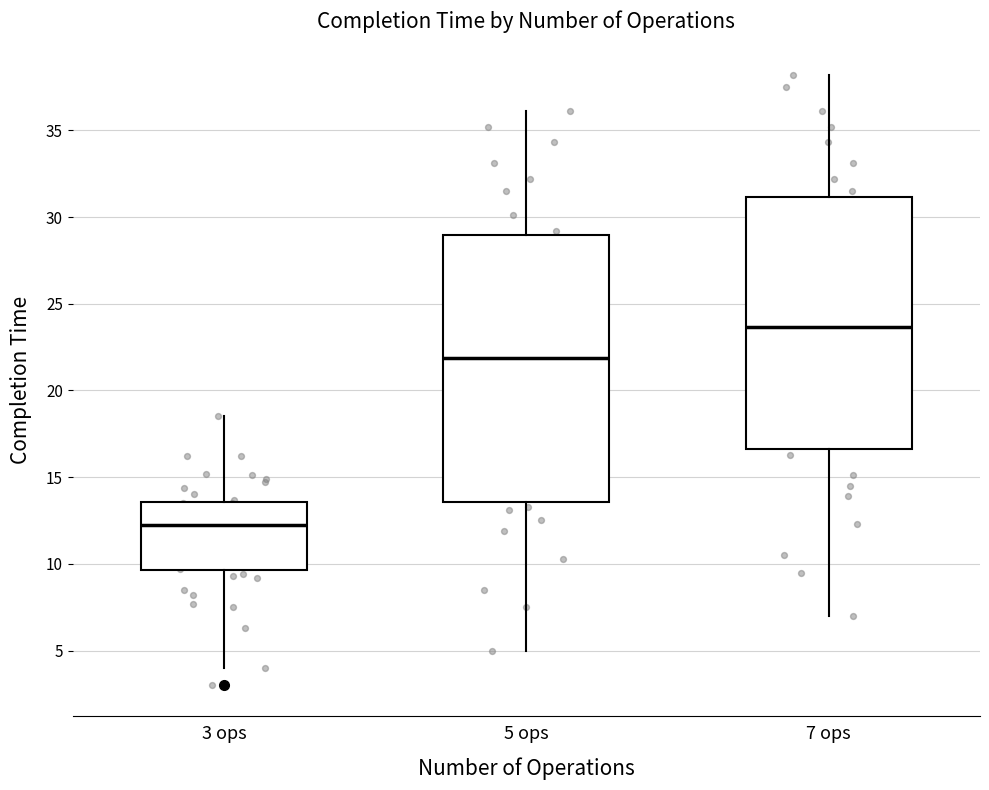

Which box has the lowest median line?

3 ops